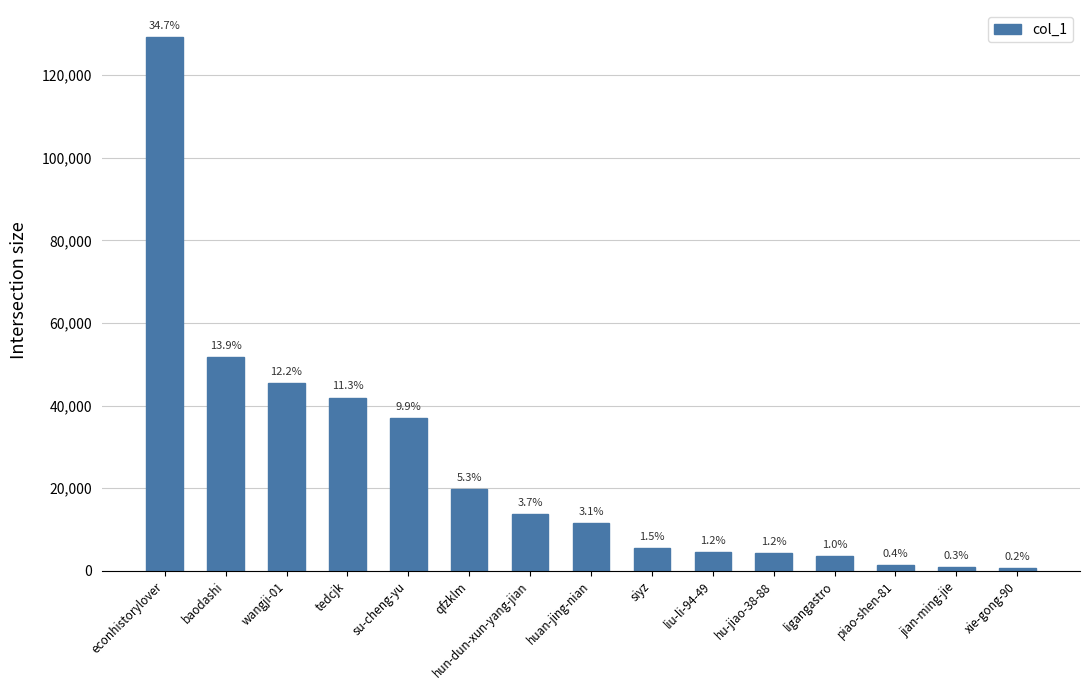

Does the chart contain any negative values?

No